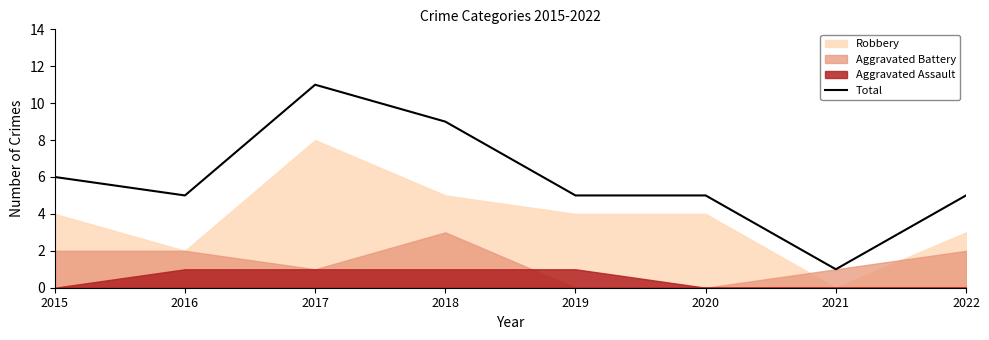

Rank the categories by value from highest to lowest.

2017, 2018, 2015, 2016, 2019, 2020, 2022, 2021